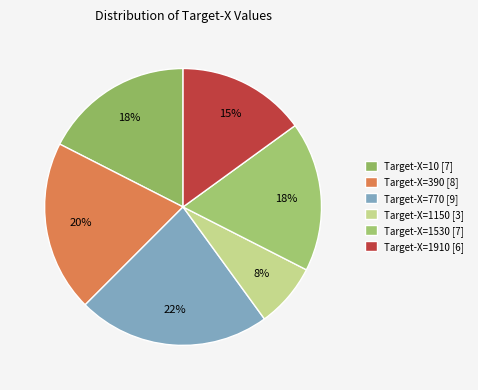

How many slices are in this pie chart?

6